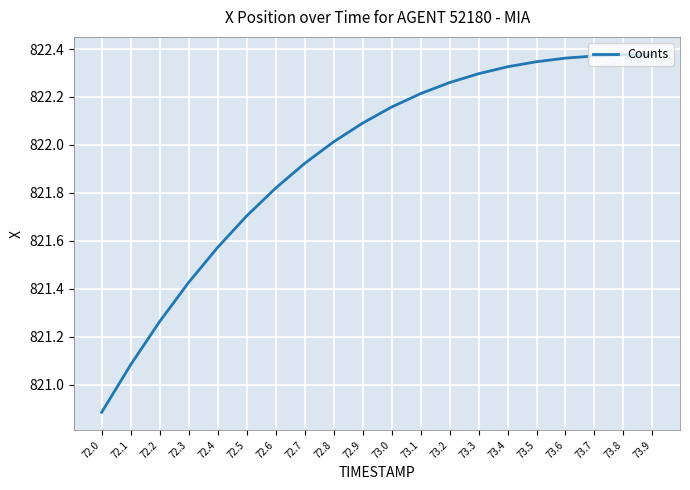

Which category has the lowest value across all series?

72.0